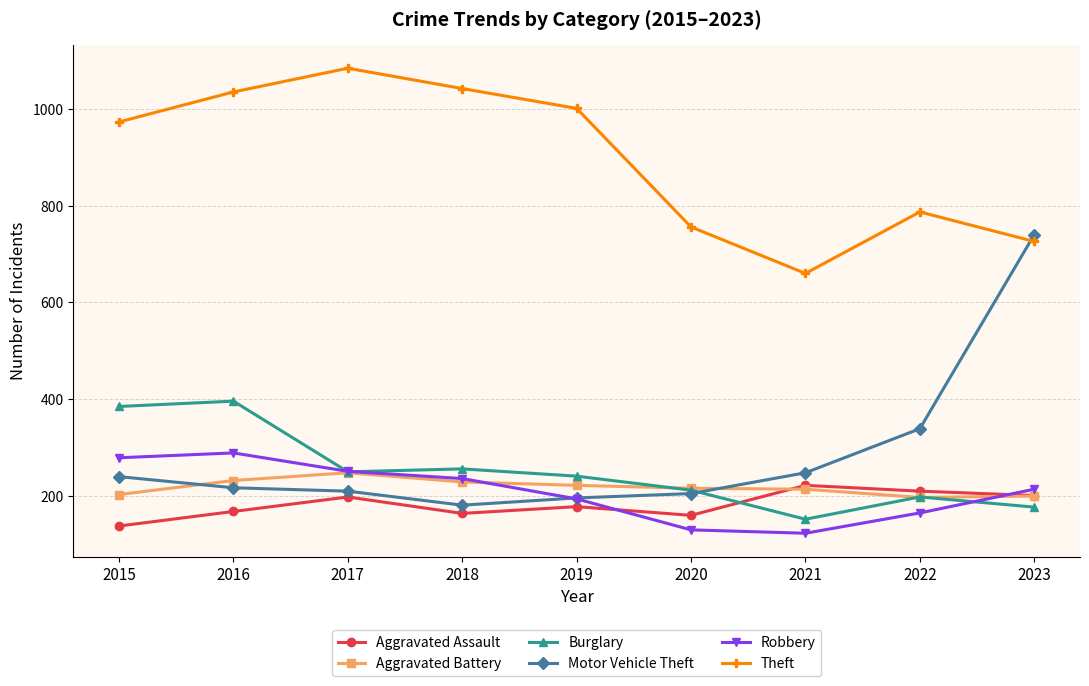

What is the difference between the Robbery values at 2016 and 2015?

10